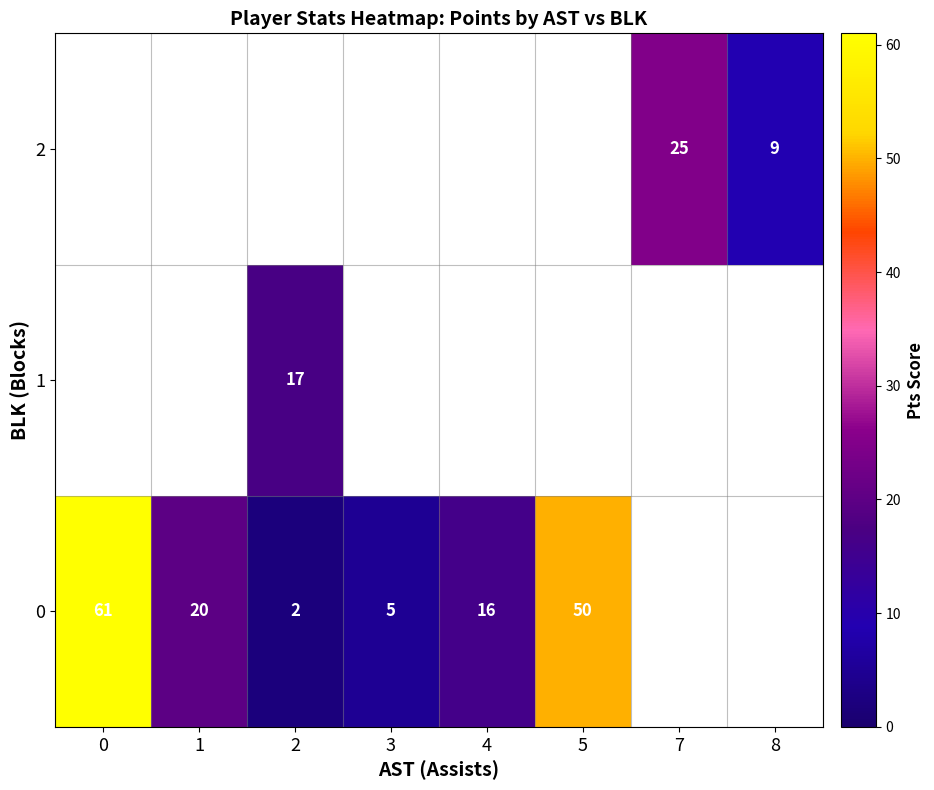

How many categories are shown in the chart?

8